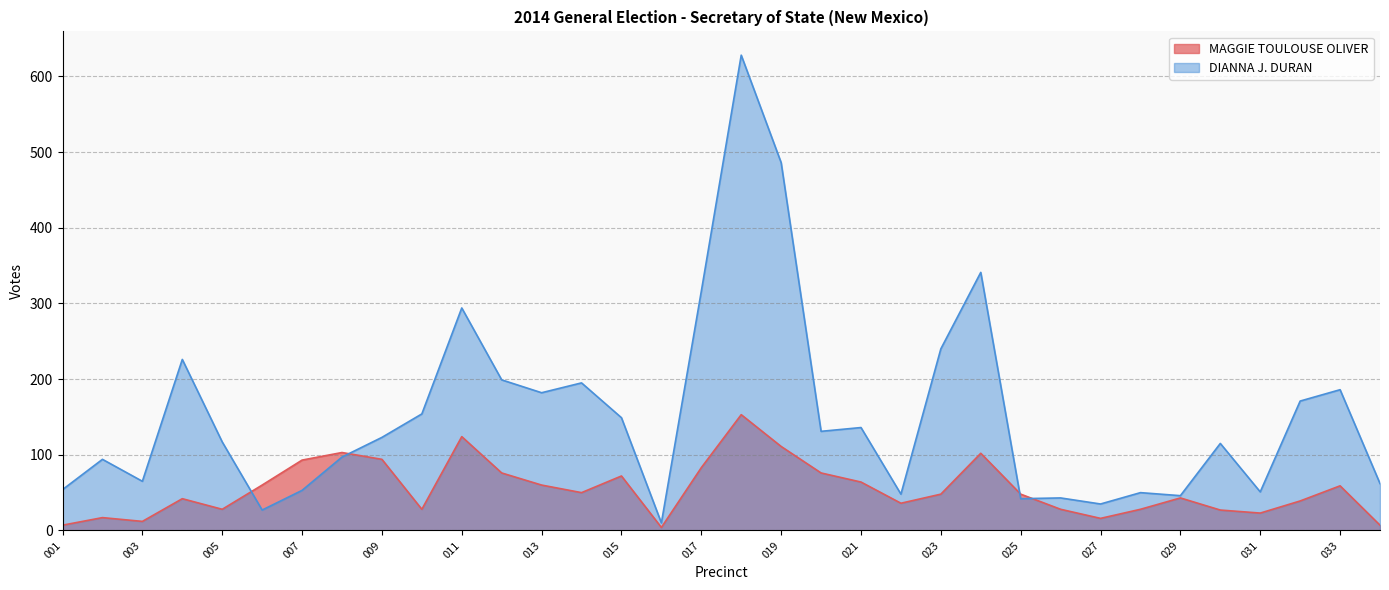

How many values in the MAGGIE TOULOUSE OLIVER series are below 48?

16